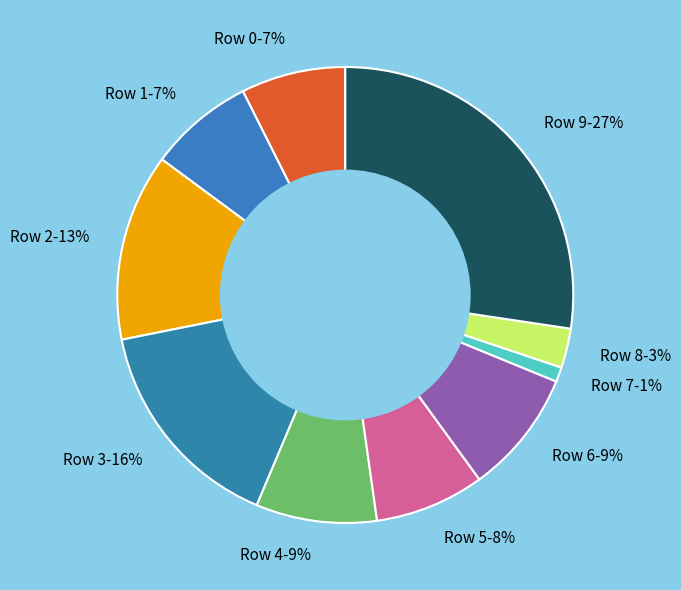

Which category has the smallest portion of the pie?

Row 7